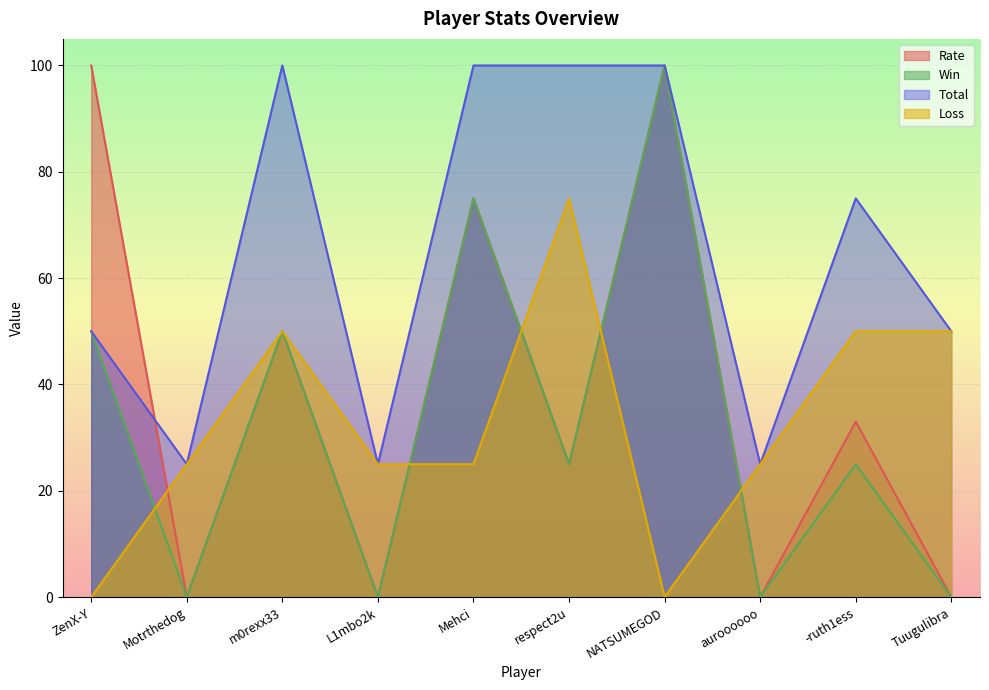

Between NATSUMEGOD and respect2u, which is larger?

NATSUMEGOD